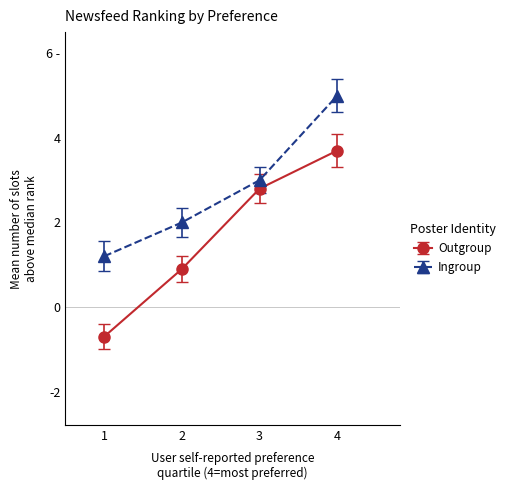

True or false: Ingroup and Outgroup intersect in this chart.

False